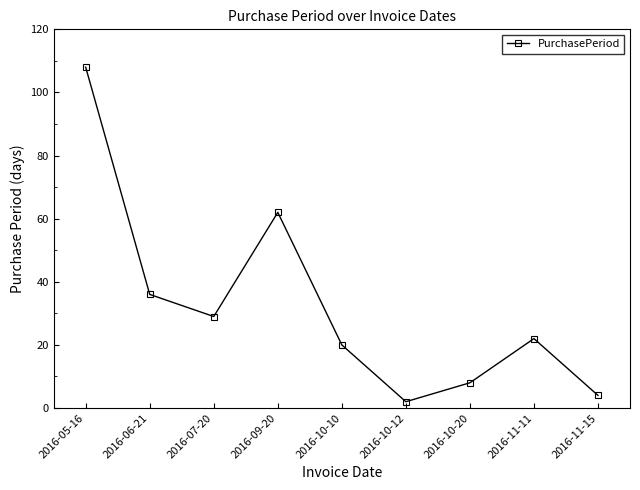

What is the difference between the values at 2016-10-12 and 2016-07-20?

27